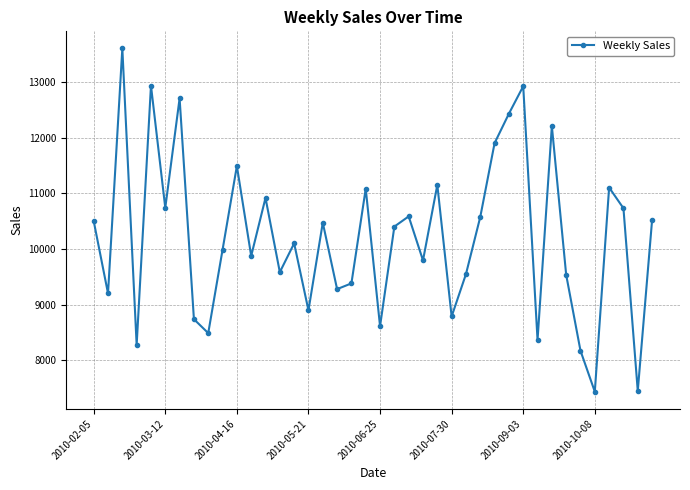

What is the difference between the second highest and second lowest values?

5483.5